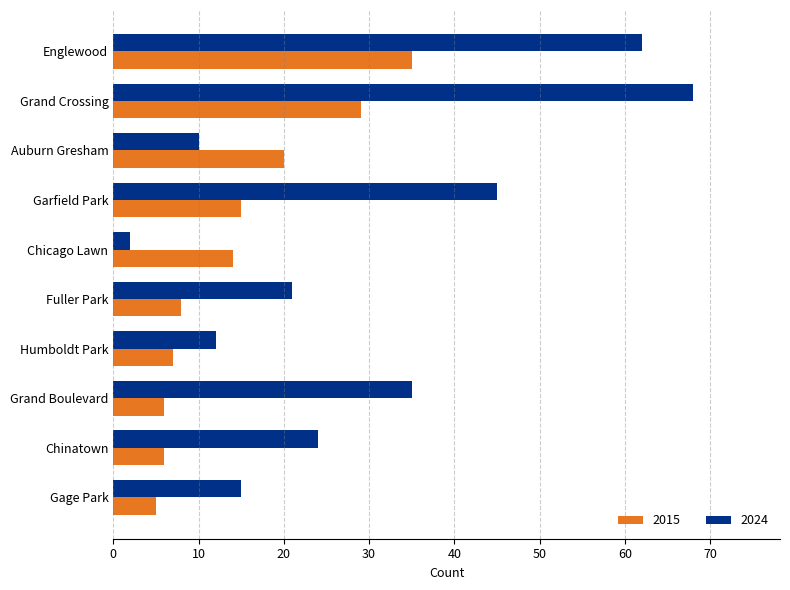

At how many categories does at least one series exceed 44?

3